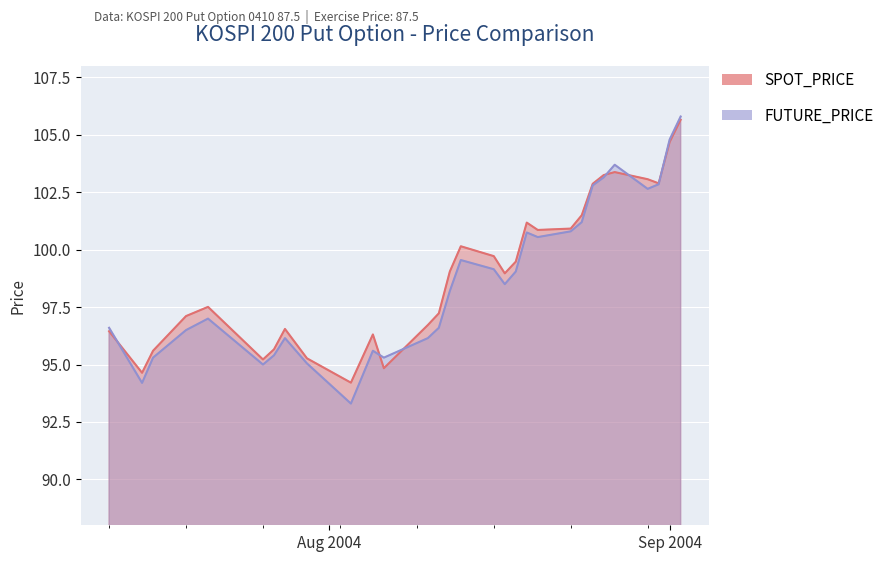

At which category is the sum across all series the highest?

2004-09-02